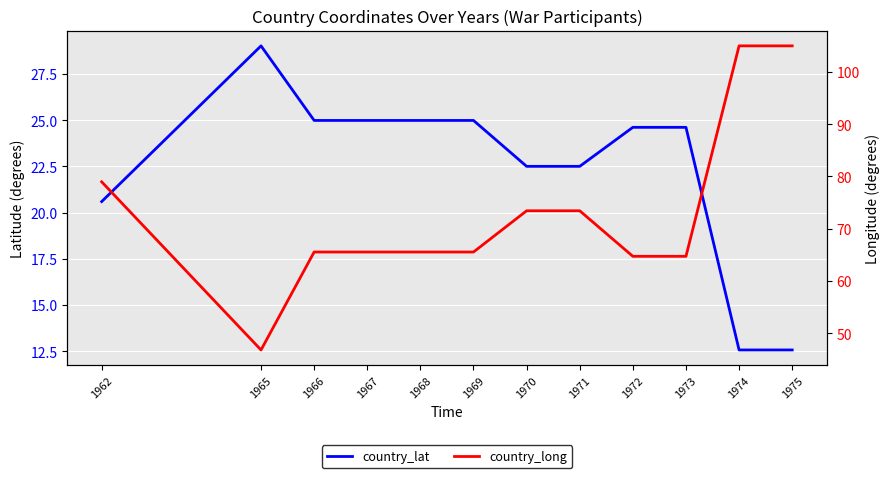

What is the value of the country_long point at the 12th from the left?

105.0